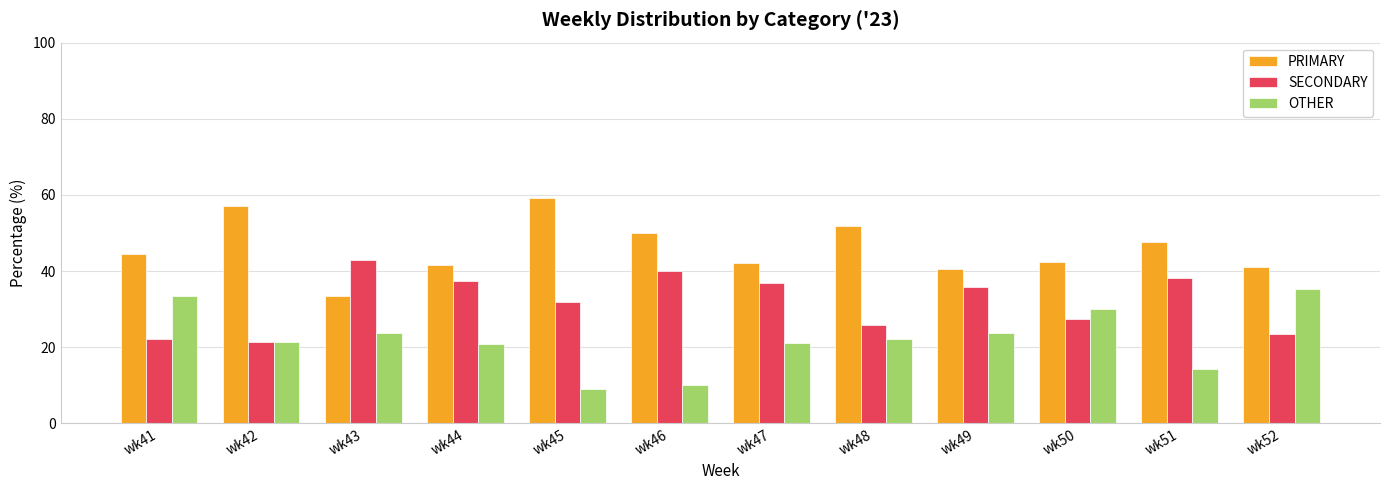

What is the value of the PRIMARY bar at the 4th from the left?

41.7